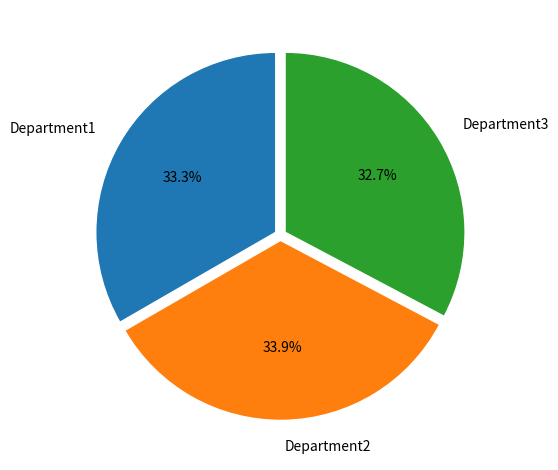

How many slices are in this pie chart?

3